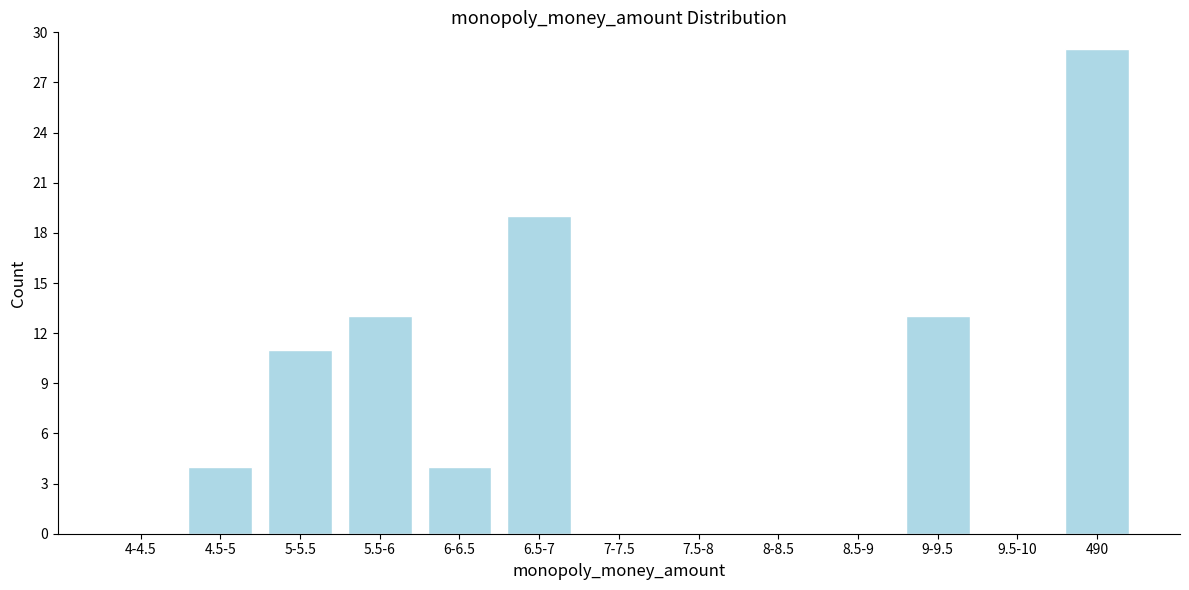

Reading left to right, list all the values displayed in this chart.

4-4.5=0	4.5-5=4	5-5.5=11	5.5-6=13	6-6.5=4	6.5-7=19	7-7.5=0	7.5-8=0	8-8.5=0	8.5-9=0	9-9.5=13	9.5-10=0	490=29